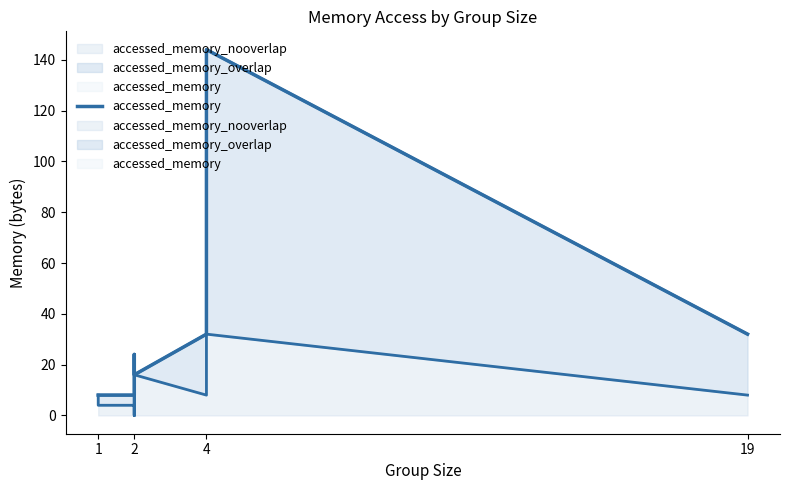

True or false: there are more than 2 points higher than both neighbors.

False